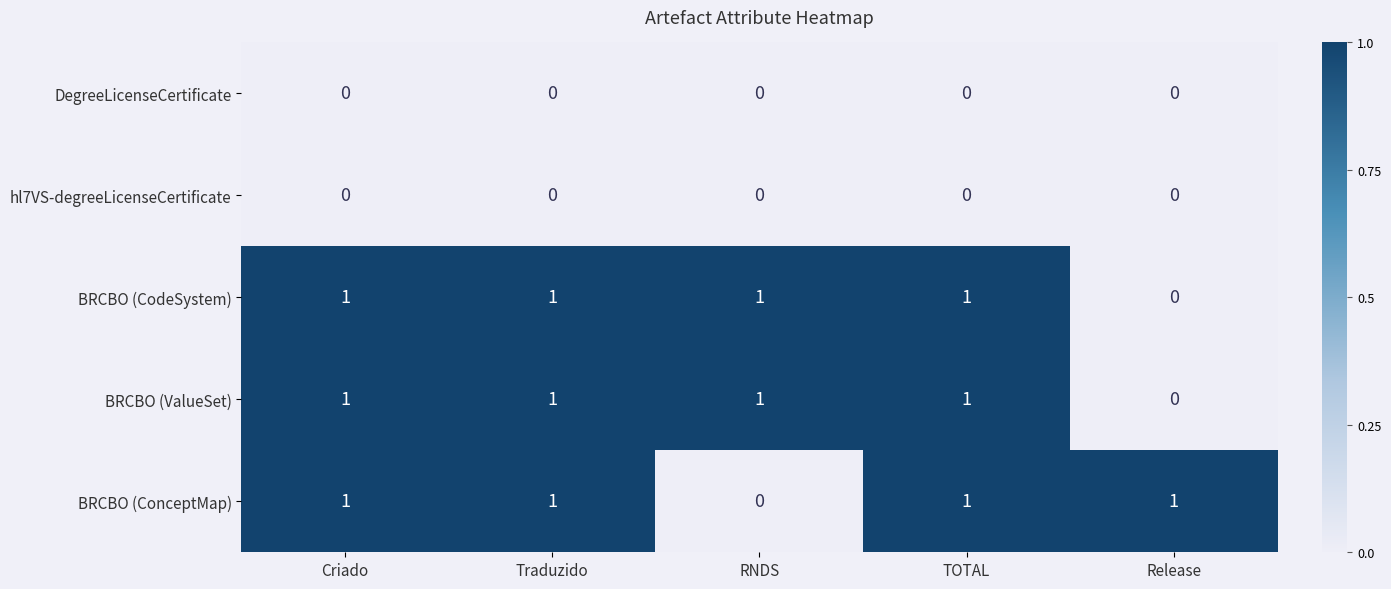

Which category has the lowest value in the BRCBO (CodeSystem) series?

Release